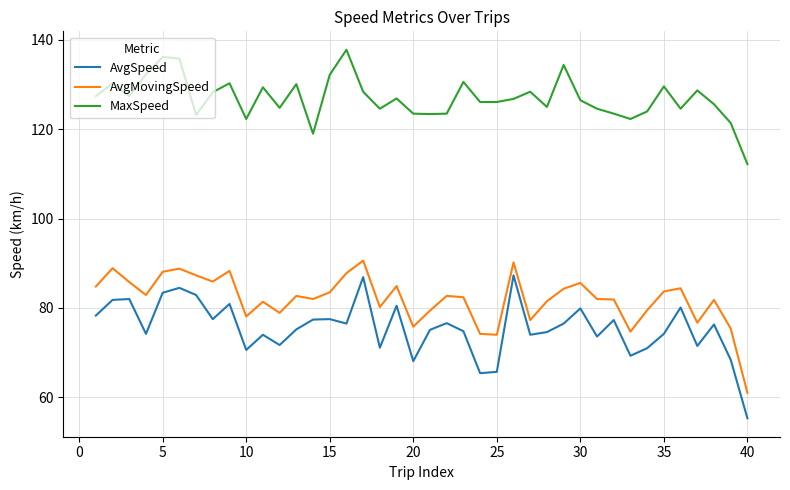

What is the difference between the maximum and minimum values in the AvgSpeed series?

32.0